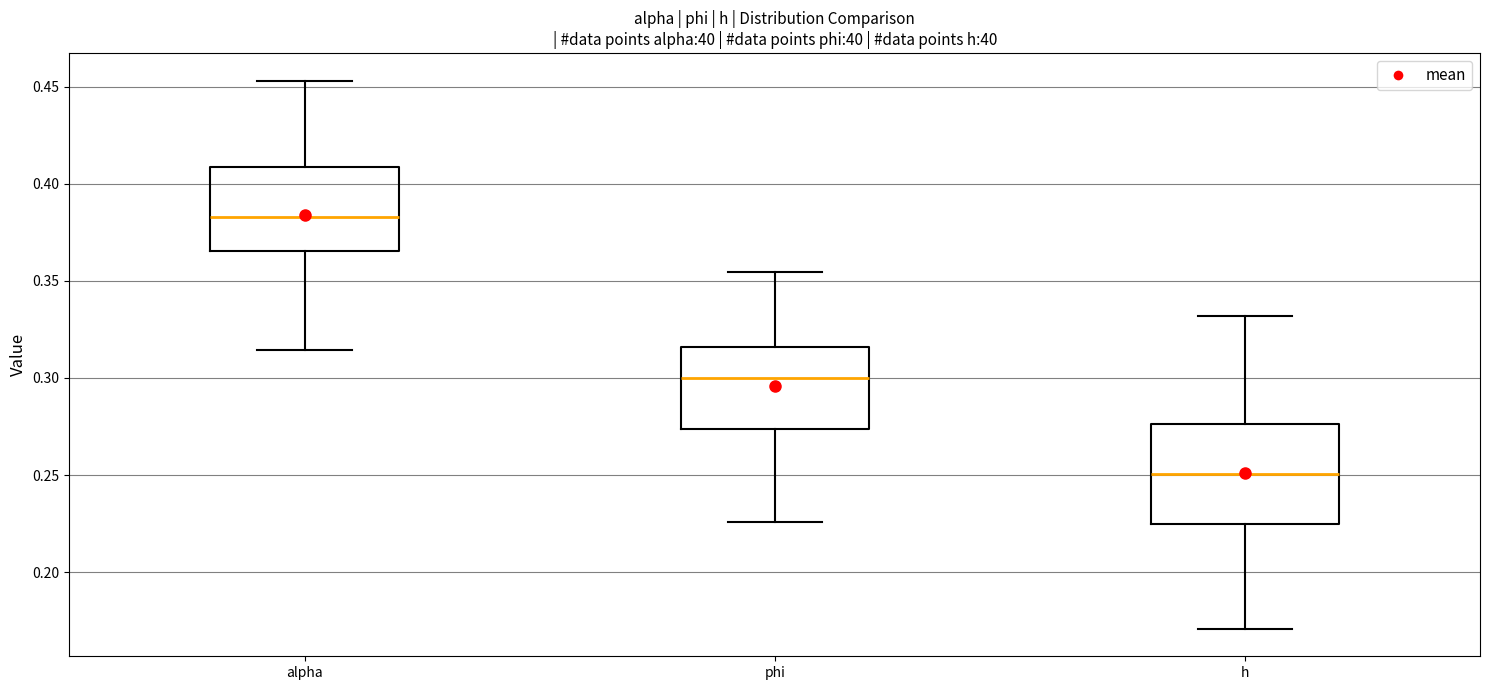

Which box's median line is the highest?

alpha